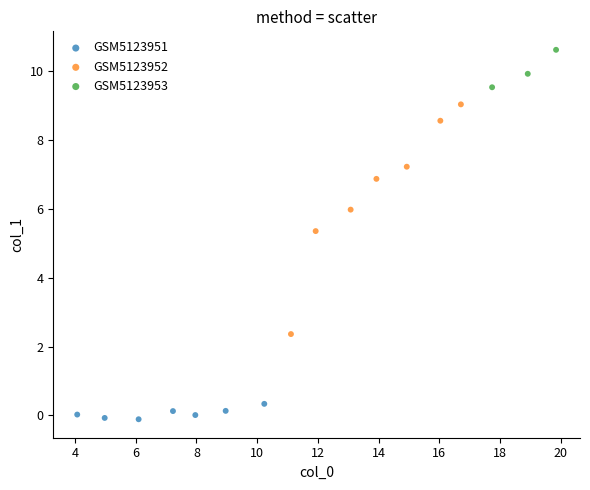

Which series reaches the minimum Y coordinate?

GSM5123951